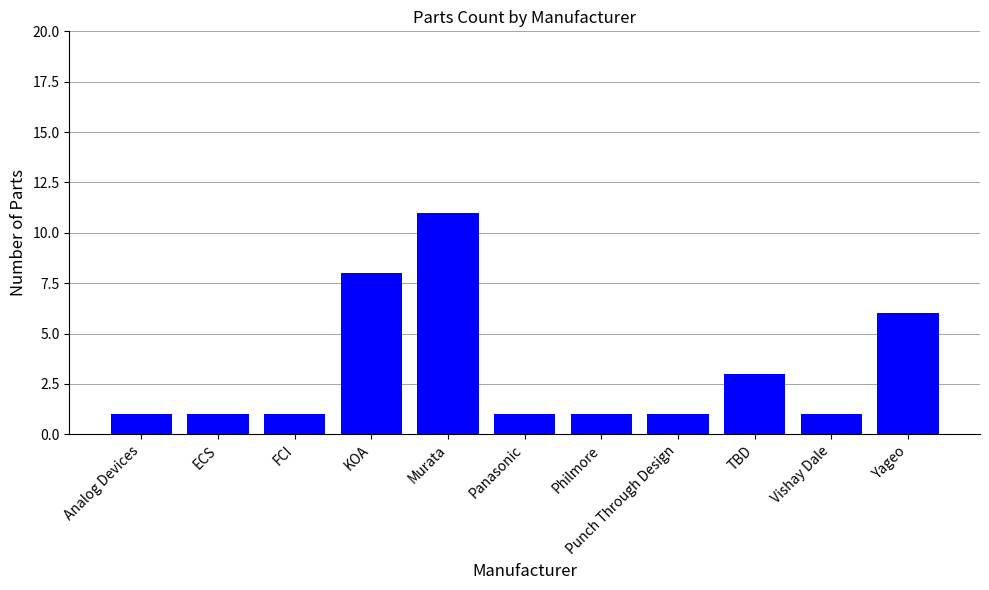

Reading right to left, list all the values displayed in this chart.

Yageo=6	Vishay Dale=1	TBD=3	Punch Through Design=1	Philmore=1	Panasonic=1	Murata=11	KOA=8	FCI=1	ECS=1	Analog Devices=1